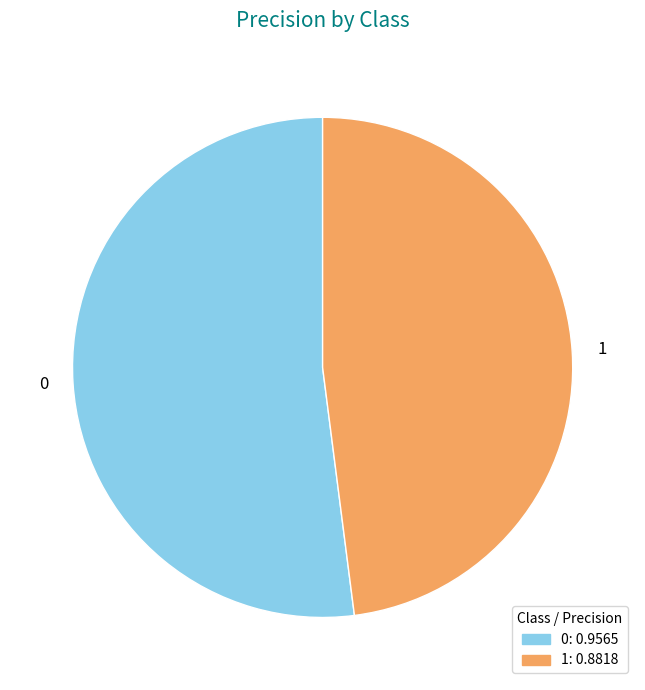

Do 0 and 1 together represent more than half of the pie?

Yes